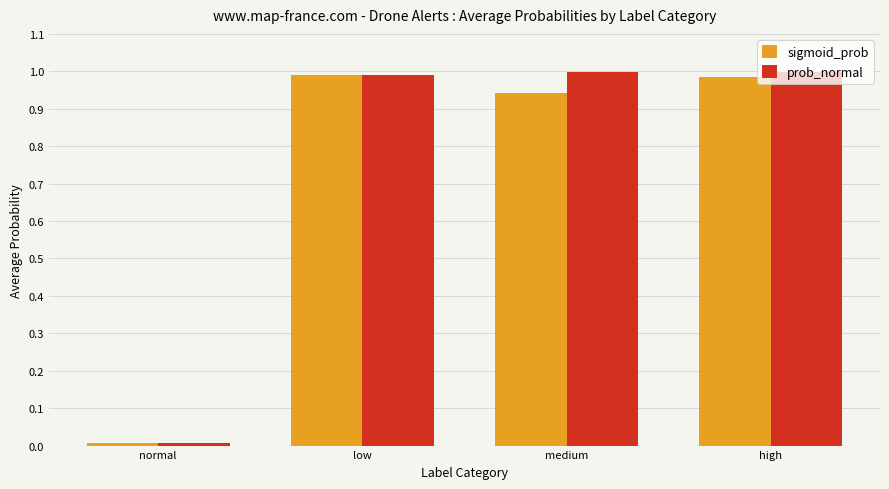

At which label does prob_normal reach its minimum?

normal